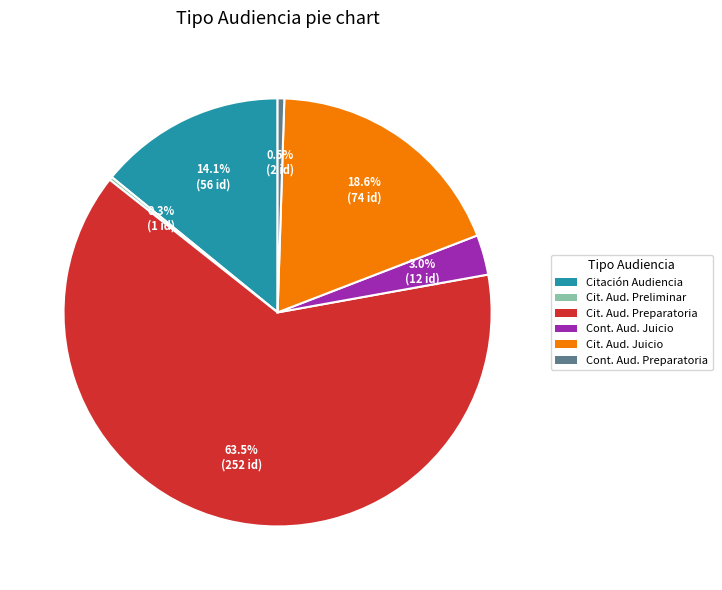

Is there any slice that represents more than half of the pie?

Yes